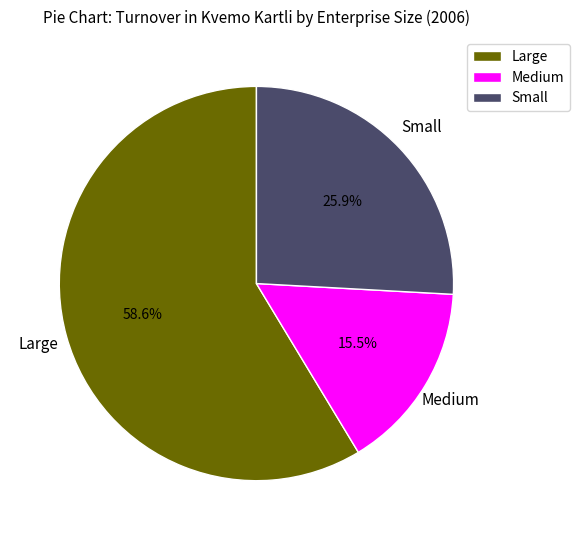

Which has a higher value, Small or Medium?

Small